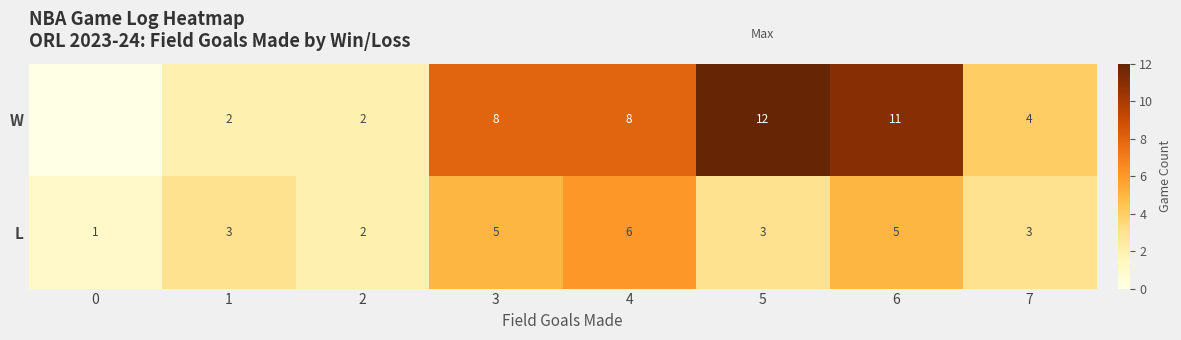

Is it true that W equals 12 at 5?

True